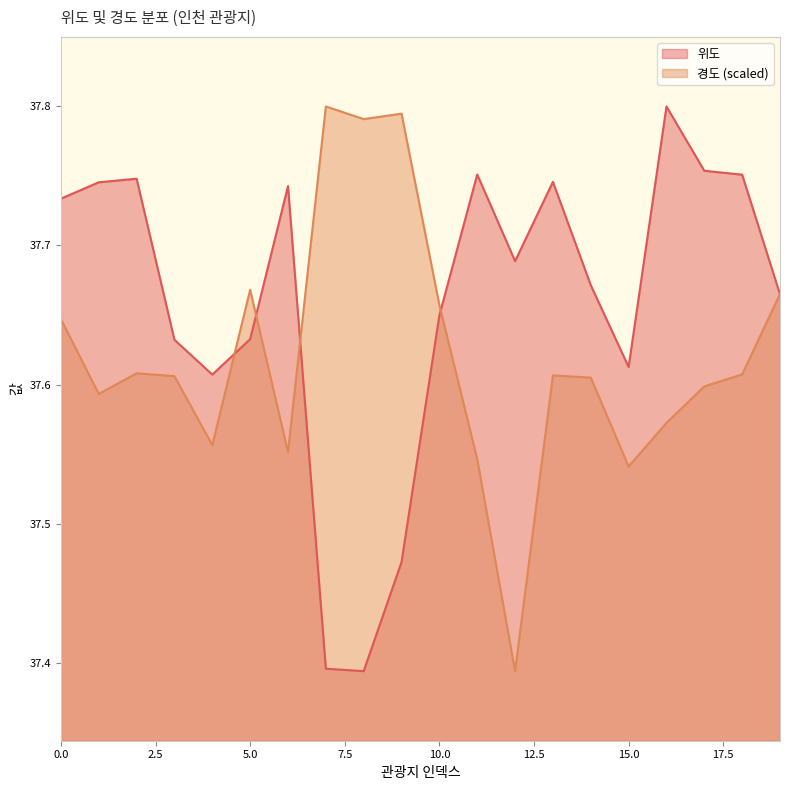

In 경도, how many points are lower than both neighbors (excluding endpoints)?

6